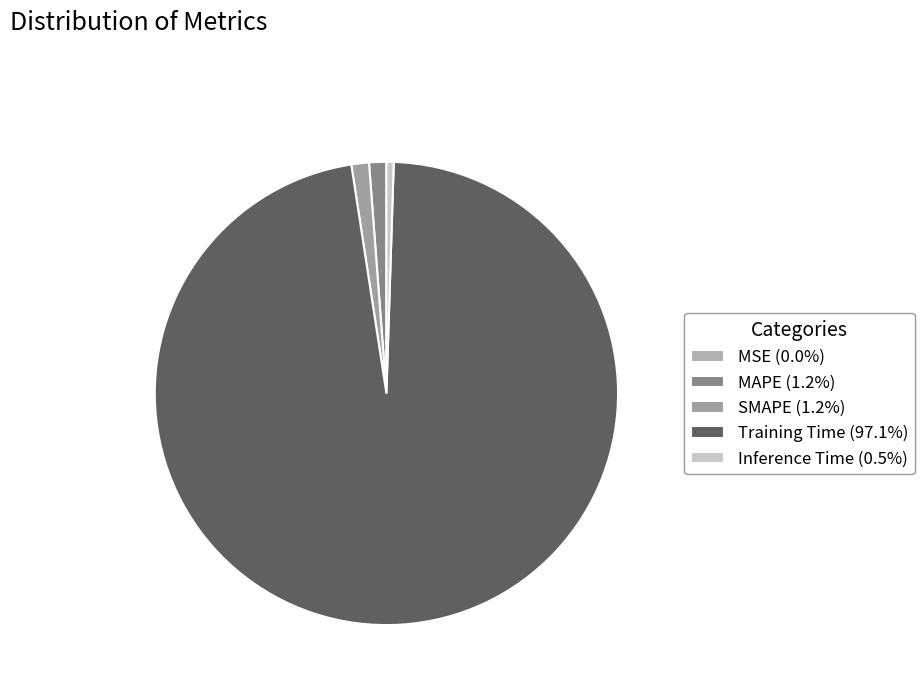

To the nearest percent, what is the difference between the largest and smallest slice percentages?

97%